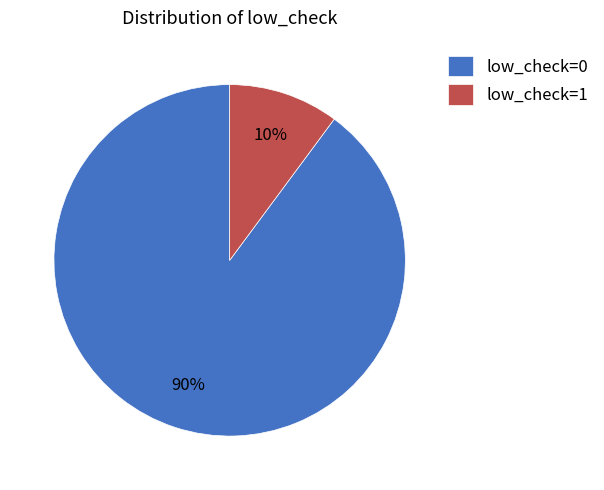

Do low_check=1 and low_check=0 together represent more than half of the pie?

Yes